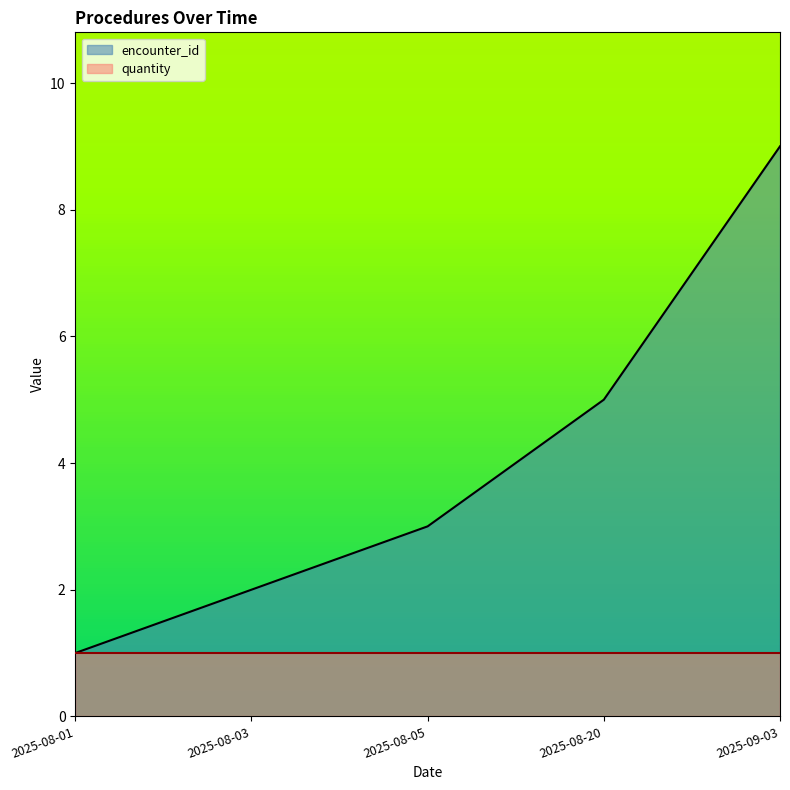

Is the value of encounter_id at 2025-09-03 greater than the value of quantity at 2025-08-03?

Yes